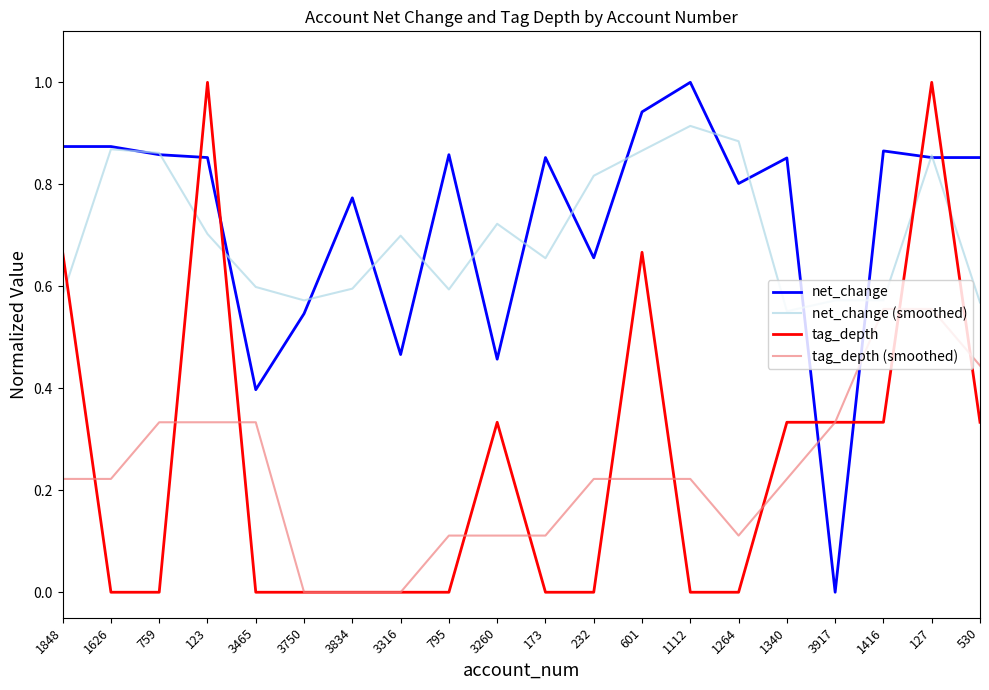

Between 3834 and 530, which series saw the biggest shift?

tag_depth (smoothed)